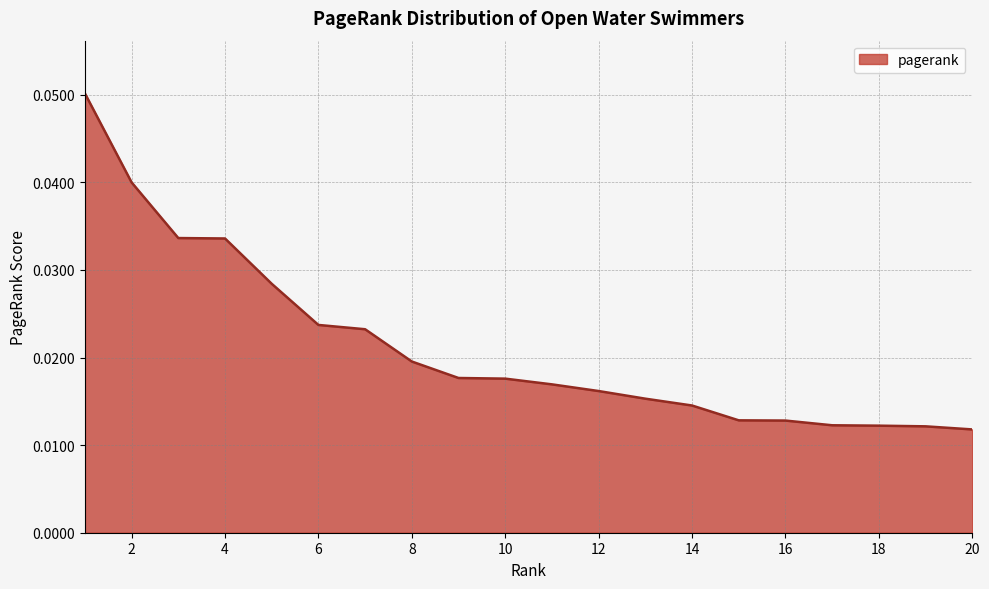

Which category has the highest value across all series?

1